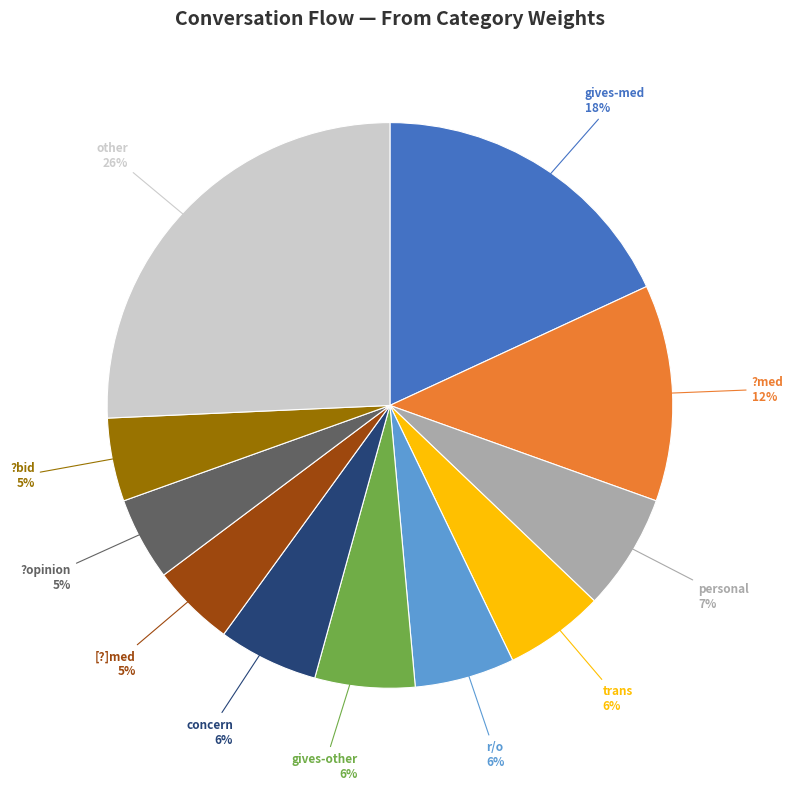

To the nearest percent, what portion does trans represent?

6%